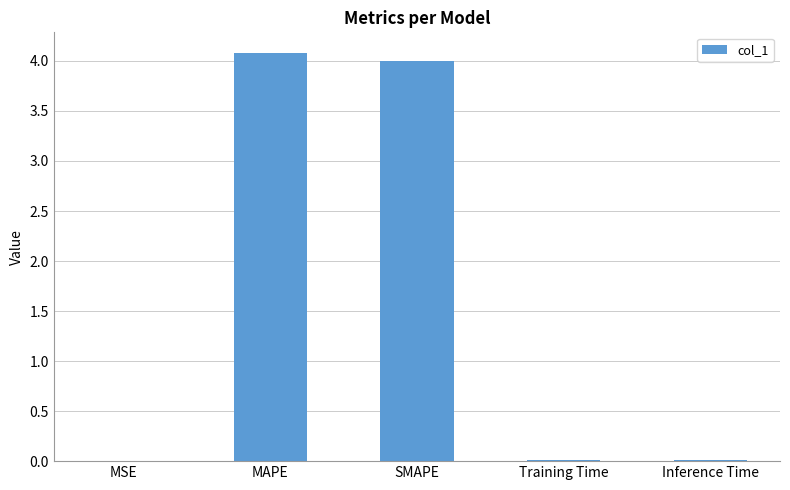

Approximately how many times larger is the value at SMAPE compared to MAPE?

1.0